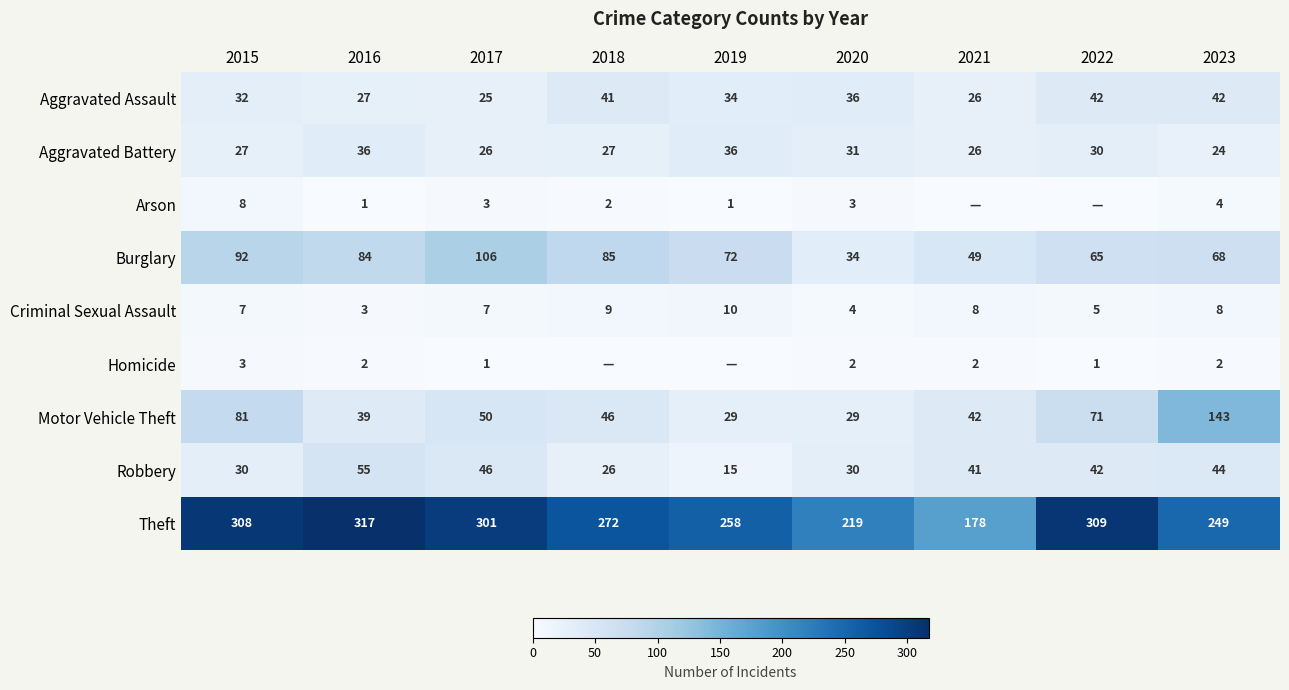

Which has a higher value, 2015 or 2017?

2015